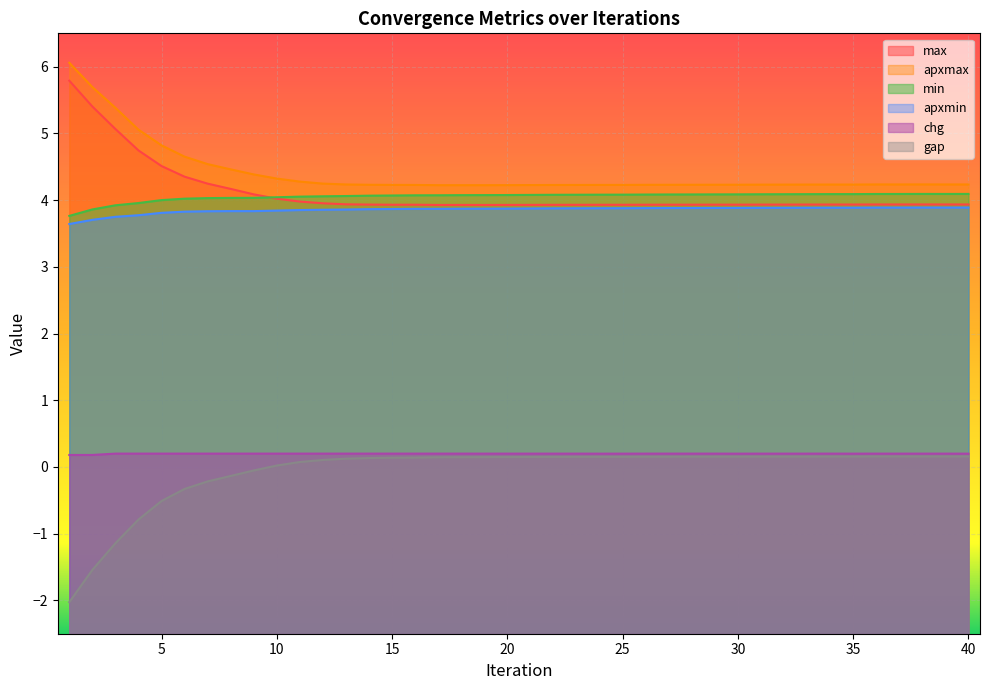

Reading left to right, transcribe all the data shown in this chart.

max: 1=5.8	2=5.4	3=5.1	4=4.7	5=4.5	6=4.4	7=4.2	8=4.2	9=4.1	10=4.0	11=4.0	12=4.0	13=3.9	14=3.9	15=3.9	16=3.9	17=3.9	18=3.9	19=3.9	20=3.9	21=3.9	22=3.9	23=3.9	24=3.9	25=3.9	26=3.9	27=3.9	28=3.9	29=3.9	30=3.9	31=3.9	32=3.9	33=3.9	34=3.9	35=3.9	36=3.9	37=3.9	38=3.9	39=3.9	40=3.9
apxmax: 1=6.1	2=5.7	3=5.4	4=5.1	5=4.8	6=4.7	7=4.5	8=4.5	9=4.4	10=4.3	11=4.3	12=4.2	13=4.2	14=4.2	15=4.2	16=4.2	17=4.2	18=4.2	19=4.2	20=4.2	21=4.2	22=4.2	23=4.2	24=4.2	25=4.2	26=4.2	27=4.2	28=4.2	29=4.2	30=4.2	31=4.2	32=4.2	33=4.2	34=4.2	35=4.2	36=4.2	37=4.2	38=4.2	39=4.2	40=4.2
min: 1=3.8	2=3.9	3=3.9	4=4.0	5=4.0	6=4.0	7=4.0	8=4.0	9=4.0	10=4.0	11=4.1	12=4.1	13=4.1	14=4.1	15=4.1	16=4.1	17=4.1	18=4.1	19=4.1	20=4.1	21=4.1	22=4.1	23=4.1	24=4.1	25=4.1	26=4.1	27=4.1	28=4.1	29=4.1	30=4.1	31=4.1	32=4.1	33=4.1	34=4.1	35=4.1	36=4.1	37=4.1	38=4.1	39=4.1	40=4.1
apxmin: 1=3.6	2=3.7	3=3.7	4=3.8	5=3.8	6=3.8	7=3.8	8=3.8	9=3.8	10=3.8	11=3.9	12=3.9	13=3.9	14=3.9	15=3.9	16=3.9	17=3.9	18=3.9	19=3.9	20=3.9	21=3.9	22=3.9	23=3.9	24=3.9	25=3.9	26=3.9	27=3.9	28=3.9	29=3.9	30=3.9	31=3.9	32=3.9	33=3.9	34=3.9	35=3.9	36=3.9	37=3.9	38=3.9	39=3.9	40=3.9
chg: 1=0.2	2=0.2	3=0.2	4=0.2	5=0.2	6=0.2	7=0.2	8=0.2	9=0.2	10=0.2	11=0.2	12=0.2	13=0.2	14=0.2	15=0.2	16=0.2	17=0.2	18=0.2	19=0.2	20=0.2	21=0.2	22=0.2	23=0.2	24=0.2	25=0.2	26=0.2	27=0.2	28=0.2	29=0.2	30=0.2	31=0.2	32=0.2	33=0.2	34=0.2	35=0.2	36=0.2	37=0.2	38=0.2	39=0.2	40=0.2
gap: 1=-2.0	2=-1.5	3=-1.1	4=-0.8	5=-0.5	6=-0.3	7=-0.2	8=-0.1	9=-0.1	10=0.0	11=0.1	12=0.1	13=0.1	14=0.1	15=0.1	16=0.1	17=0.1	18=0.1	19=0.1	20=0.1	21=0.1	22=0.2	23=0.2	24=0.2	25=0.2	26=0.2	27=0.2	28=0.2	29=0.2	30=0.2	31=0.2	32=0.2	33=0.2	34=0.2	35=0.2	36=0.2	37=0.2	38=0.2	39=0.2	40=0.2